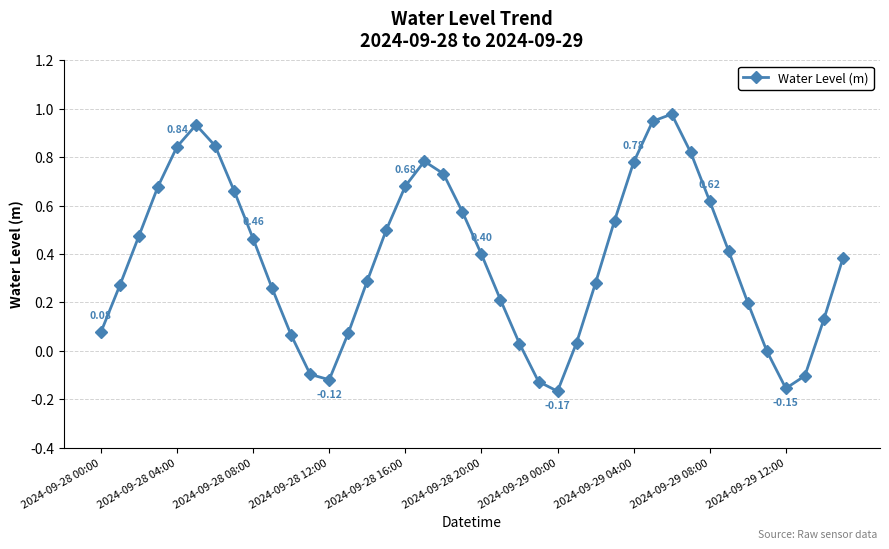

What is the sum of all values?

15.2